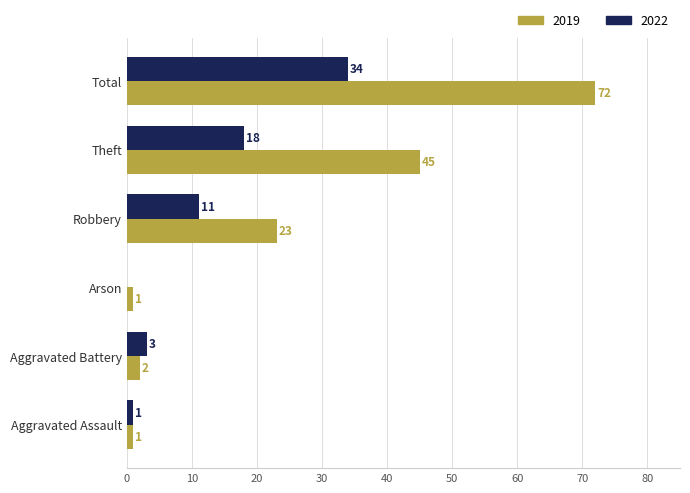

What is the sum of the 2022 values at Aggravated Battery and Theft?

21